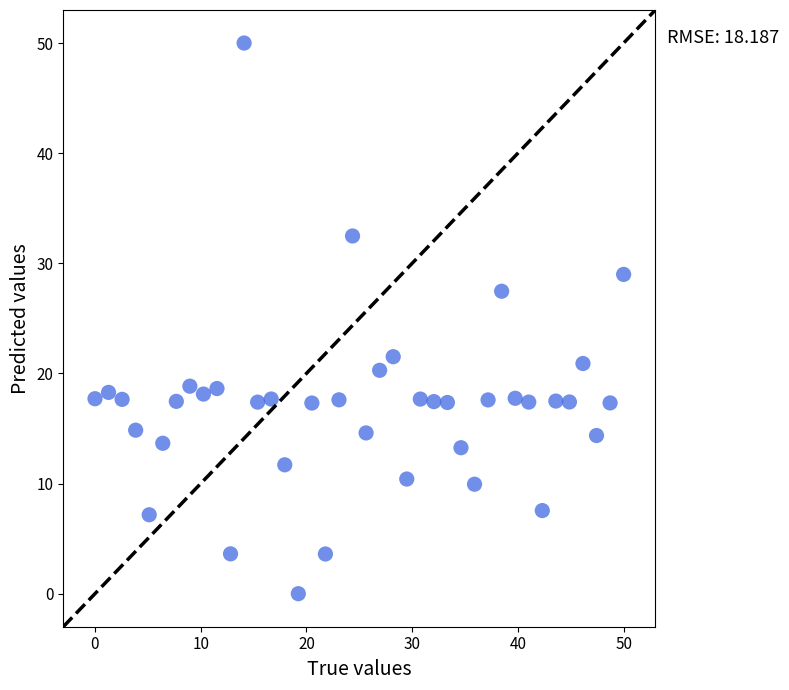

What Y value in the scatter plot is closest to 25?

27.5